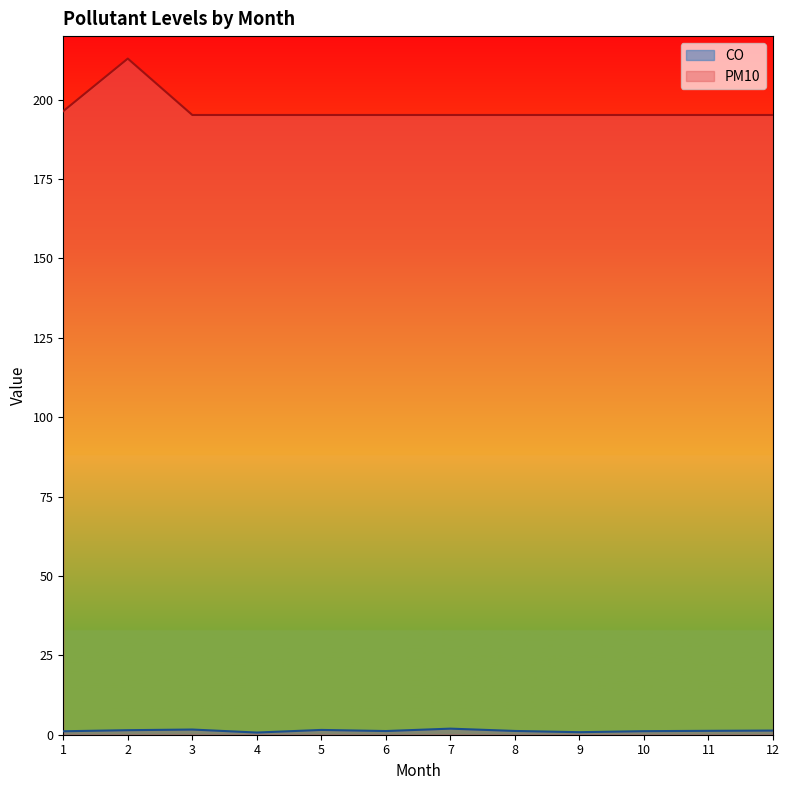

Rank the categories by PM10 value from lowest to highest.

3, 4, 5, 6, 7, 8, 9, 10, 11, 12, 1, 2